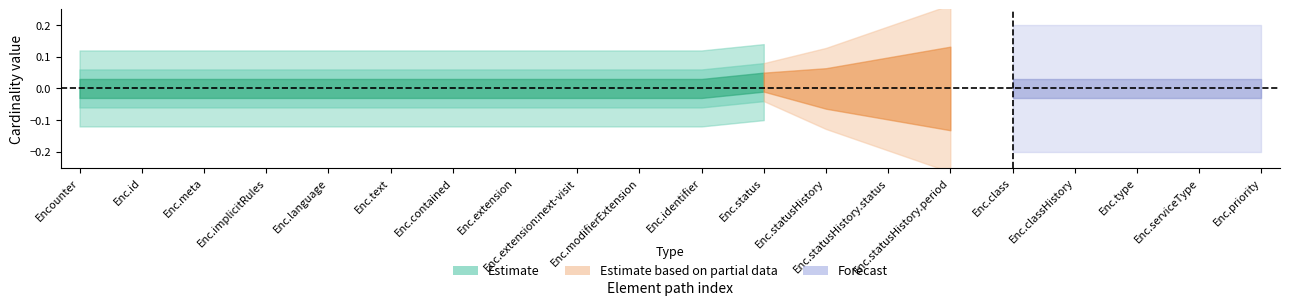

Count the min_val values in the range 0 to 1.

20